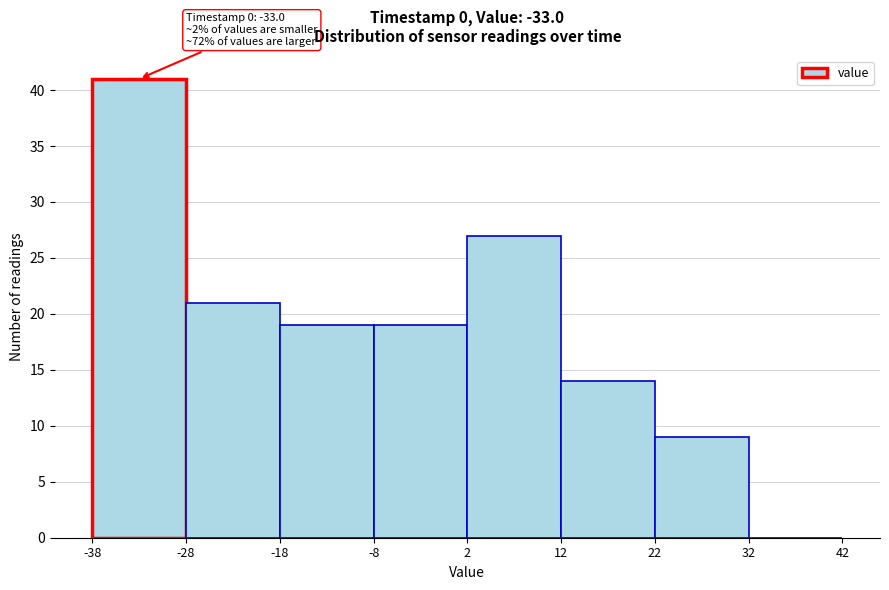

Which range on the x-axis has the tallest bar?

-38 to -28